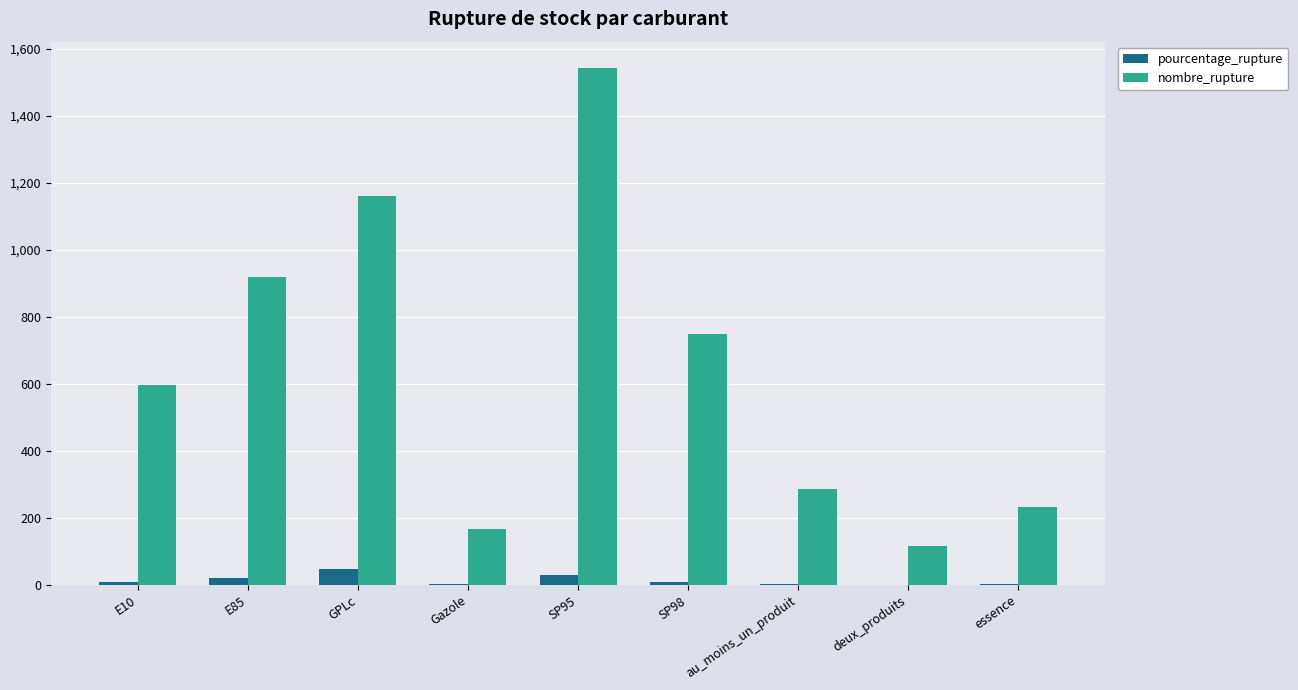

What is the sum of all pourcentage_rupture values?

122.7